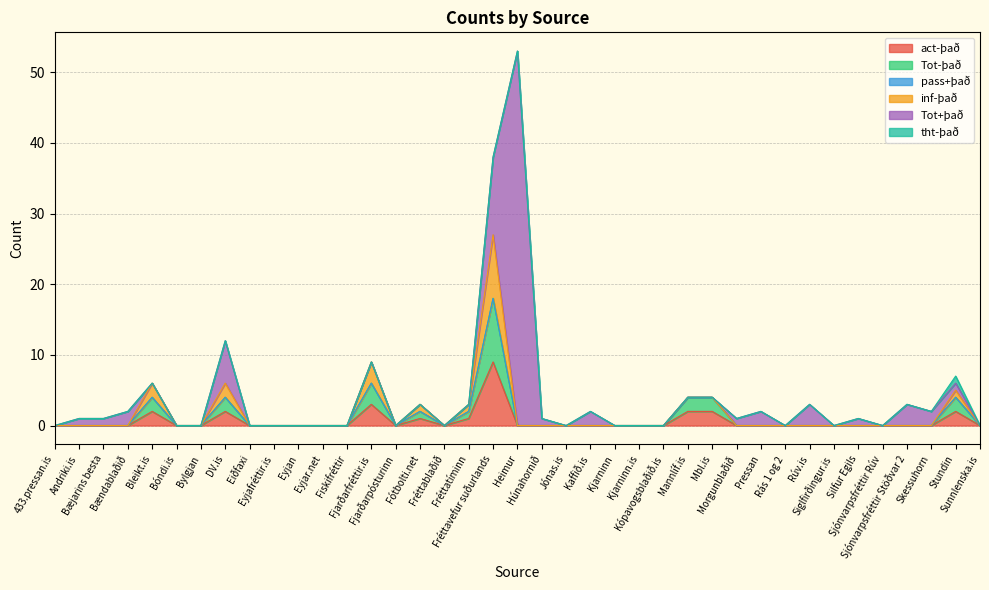

What position from the left is Mbl.is?

28